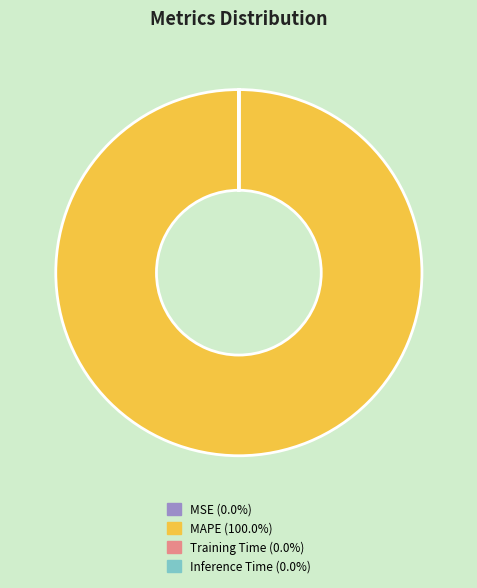

Does MAPE account for over 50% of the chart?

Yes